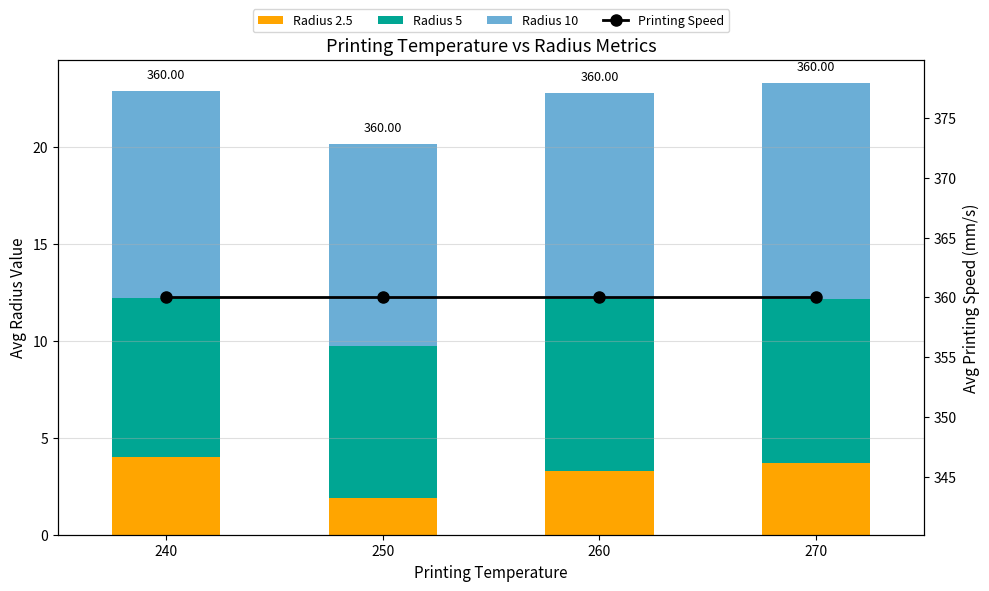

What are all the series names shown in the legend?

Radius 2.5, Radius 5, Radius 10, Printing Speed